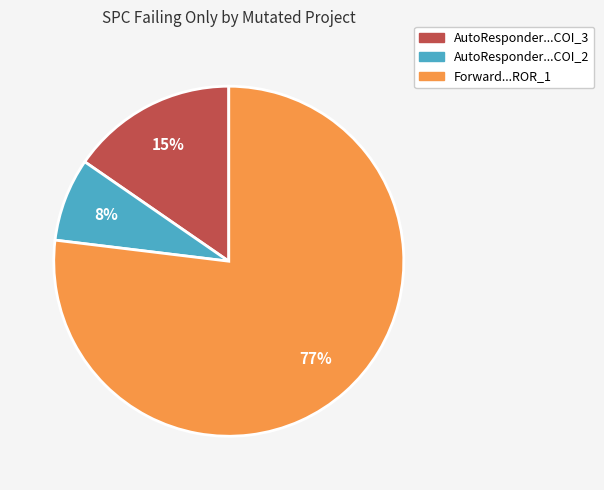

How many slices are in this pie chart?

3